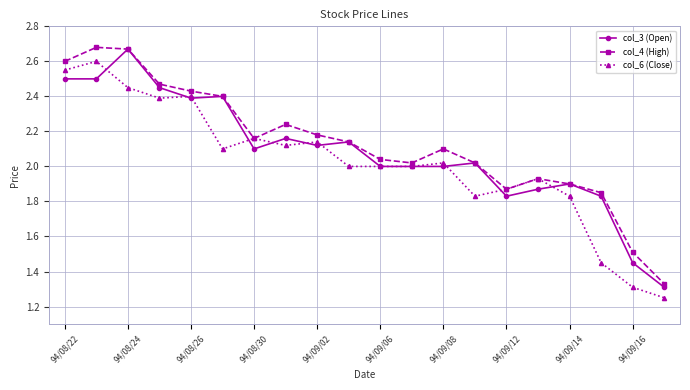

True or false: col_4 (High) has more than 0 points higher than both neighbors.

True